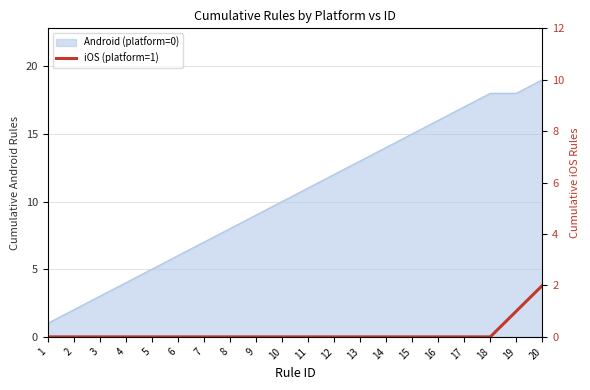

How many lines are shown in the chart?

1